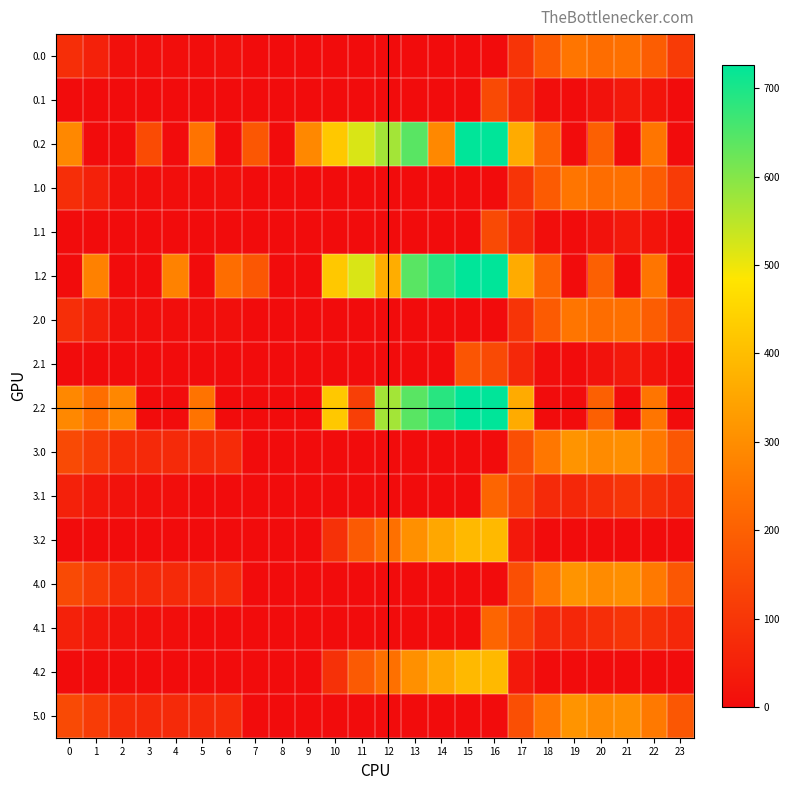

How many data points does each series have?

24